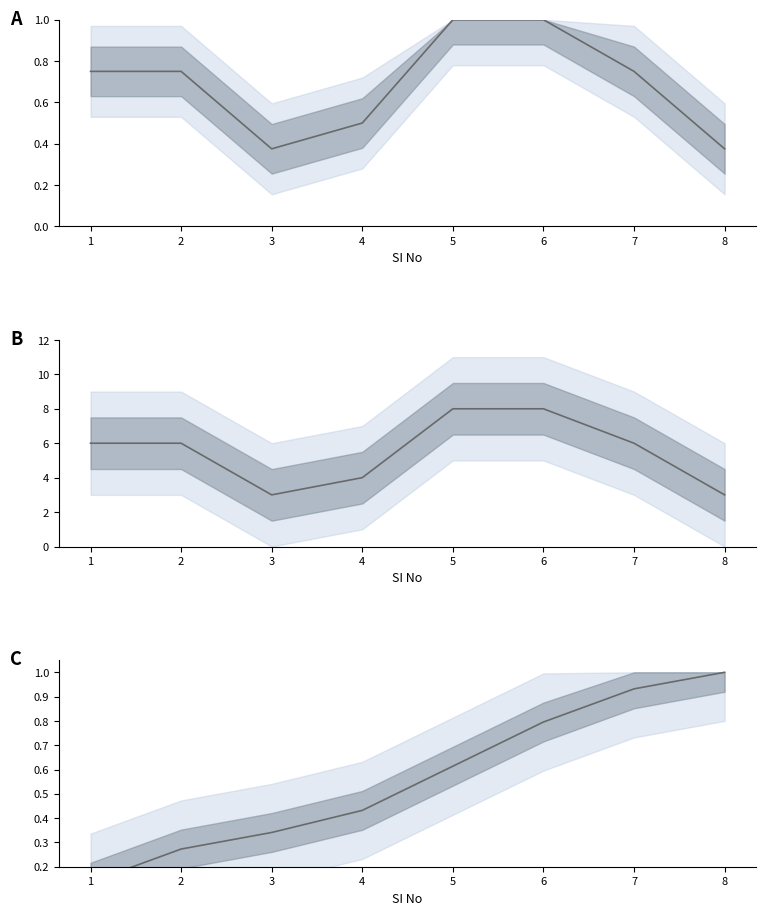

How many Credit (normalized) values are between 0 and 1?

8